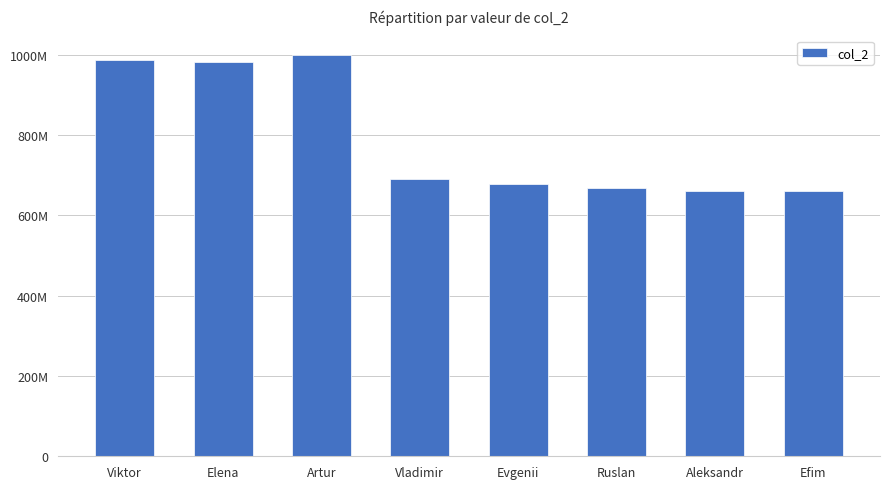

List the labels in order of value, largest first.

Artur, Viktor, Elena, Vladimir, Evgenii, Ruslan, Efim, Aleksandr